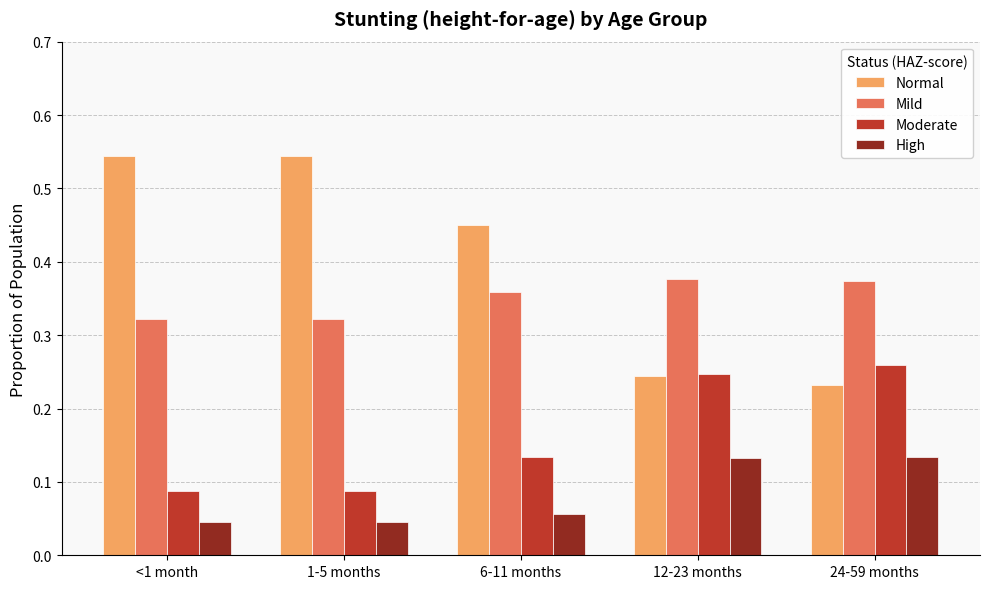

Which series changed the most between 6-11 months and 12-23 months?

Normal